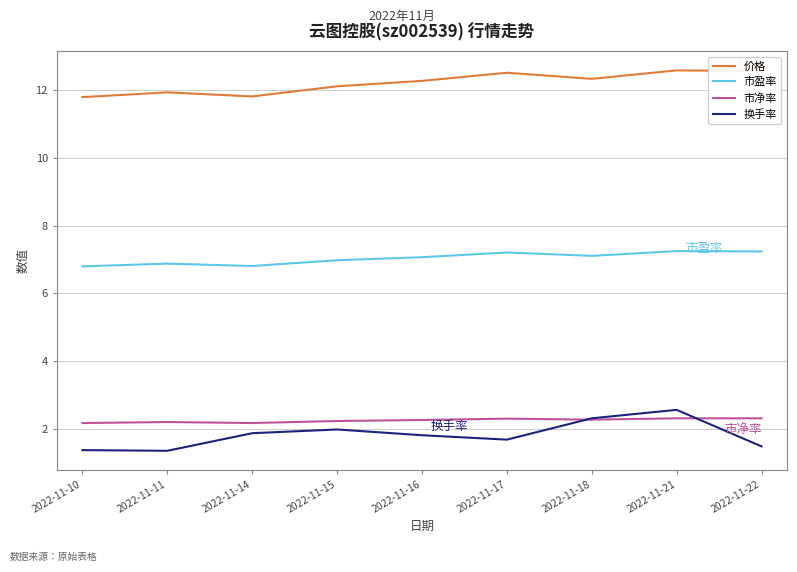

What is the lowest value of the 换手率 series?

1.4